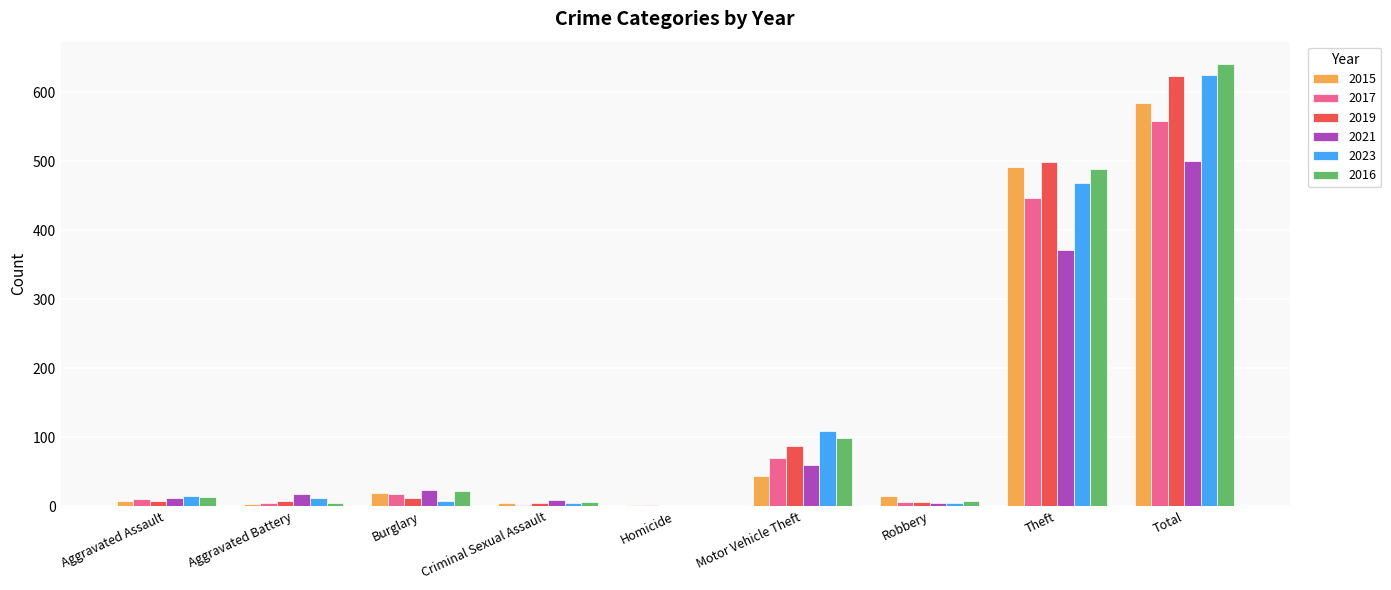

Between Burglary and Total, which series saw the biggest shift?

2016